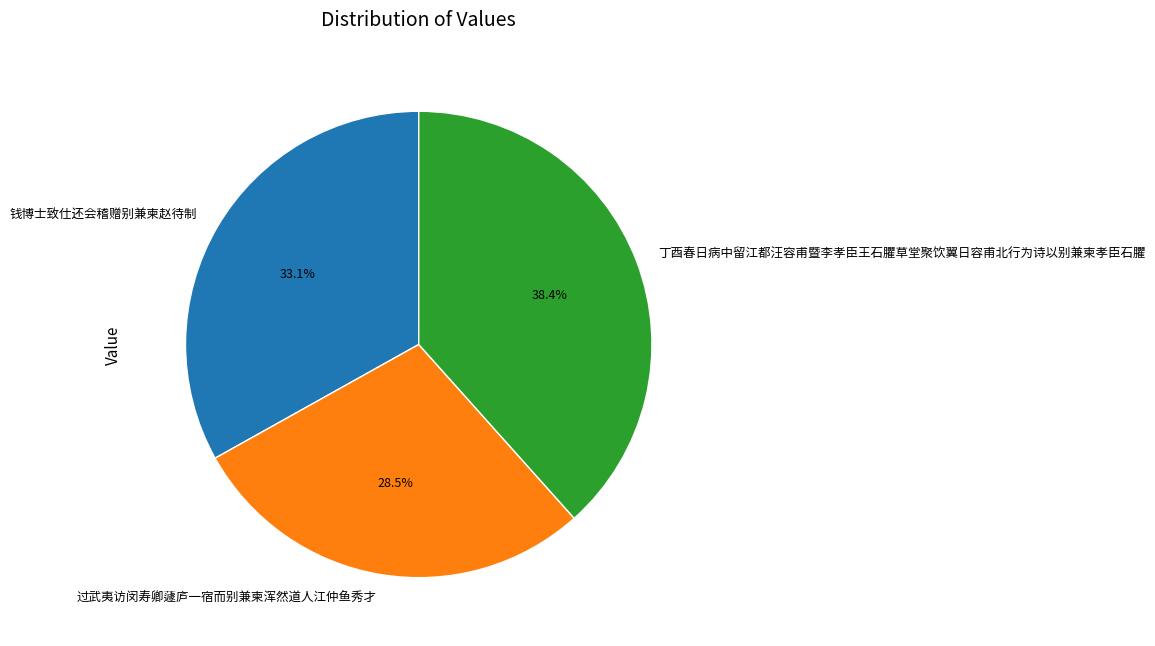

To the nearest percent, what is the difference between the largest and smallest slice percentages?

10%